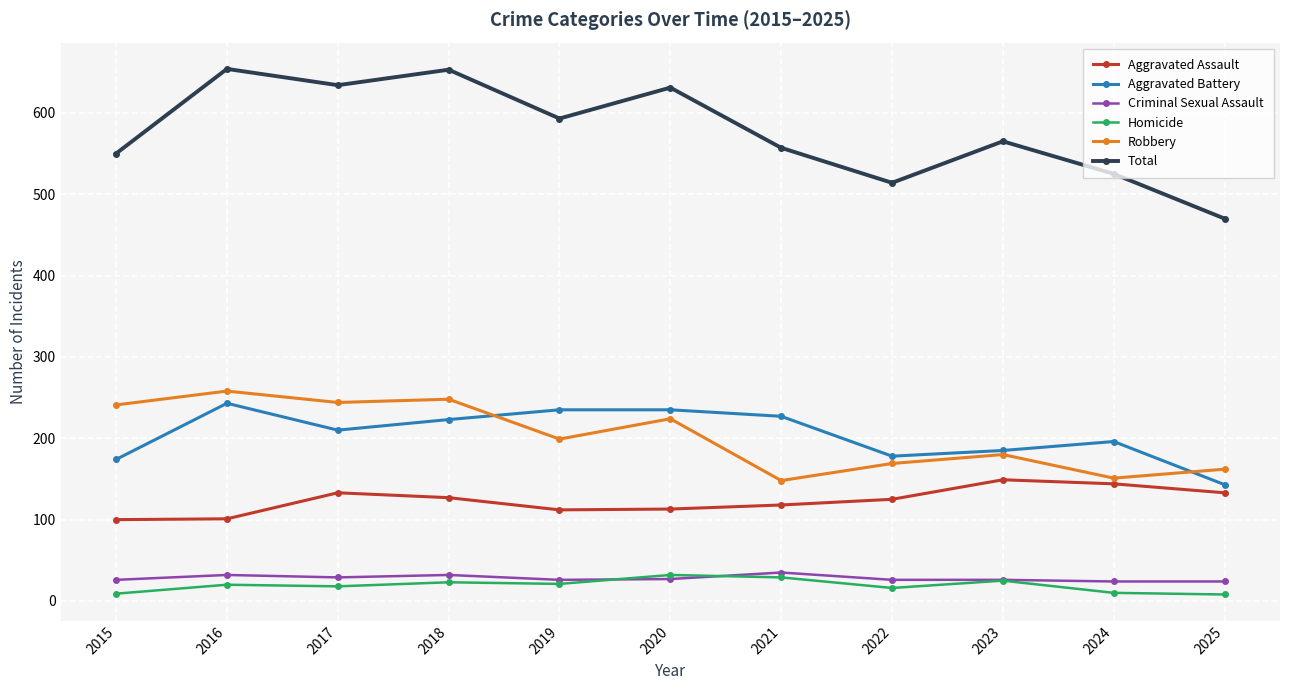

What are all the series names shown in the legend?

Aggravated Assault, Aggravated Battery, Criminal Sexual Assault, Homicide, Robbery, Total